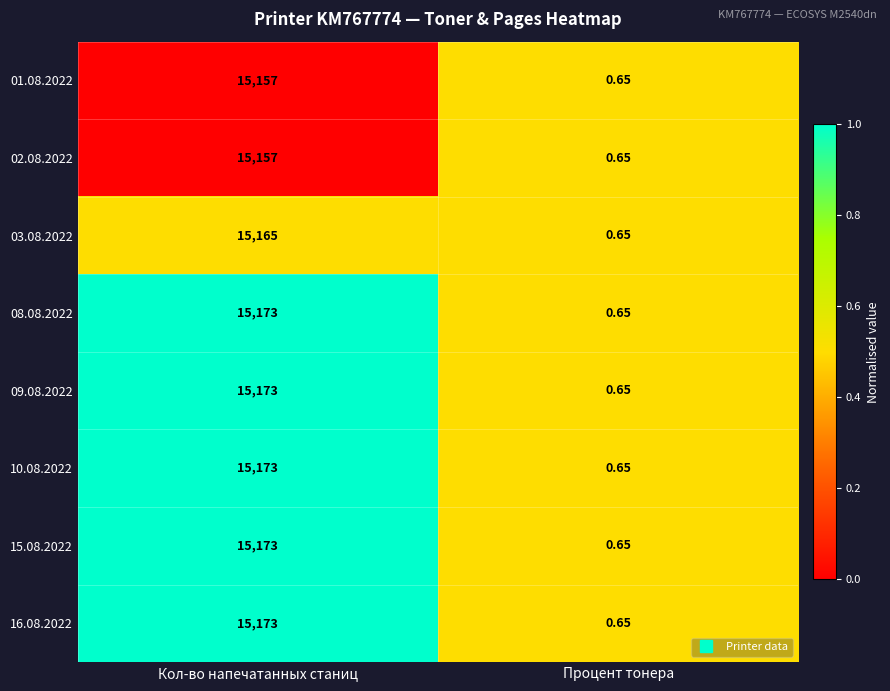

Count the number of data series in this chart.

8